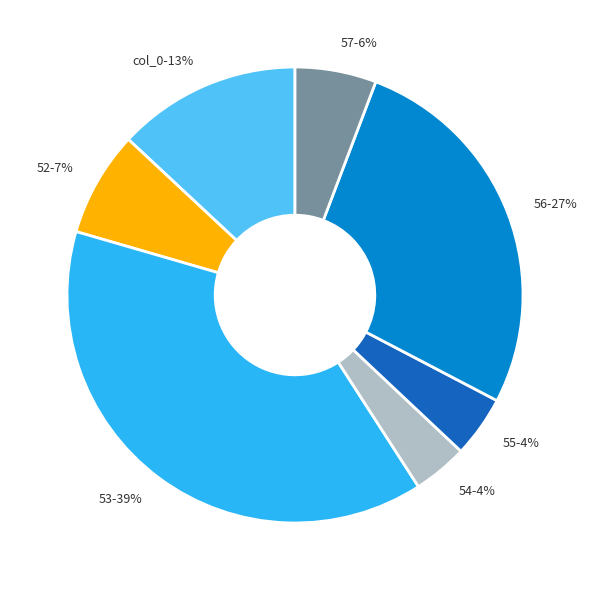

Do col_0-13% and 53-39% together represent more than half of the pie?

Yes